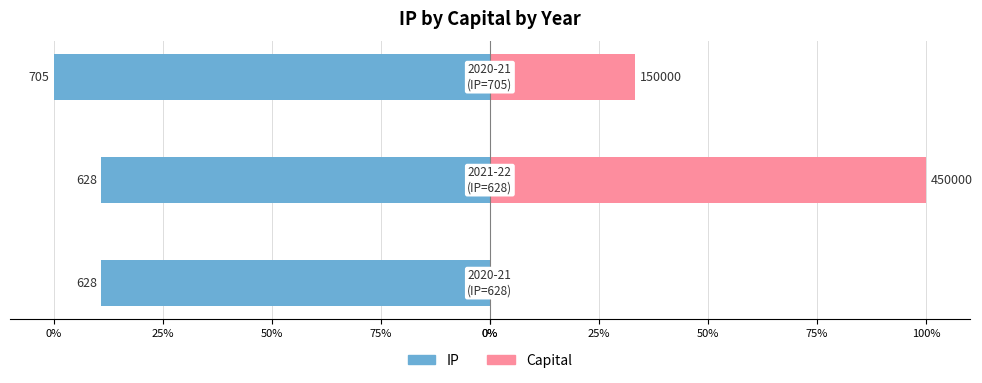

Are the bars grouped side by side (vs. stacked)?

Yes